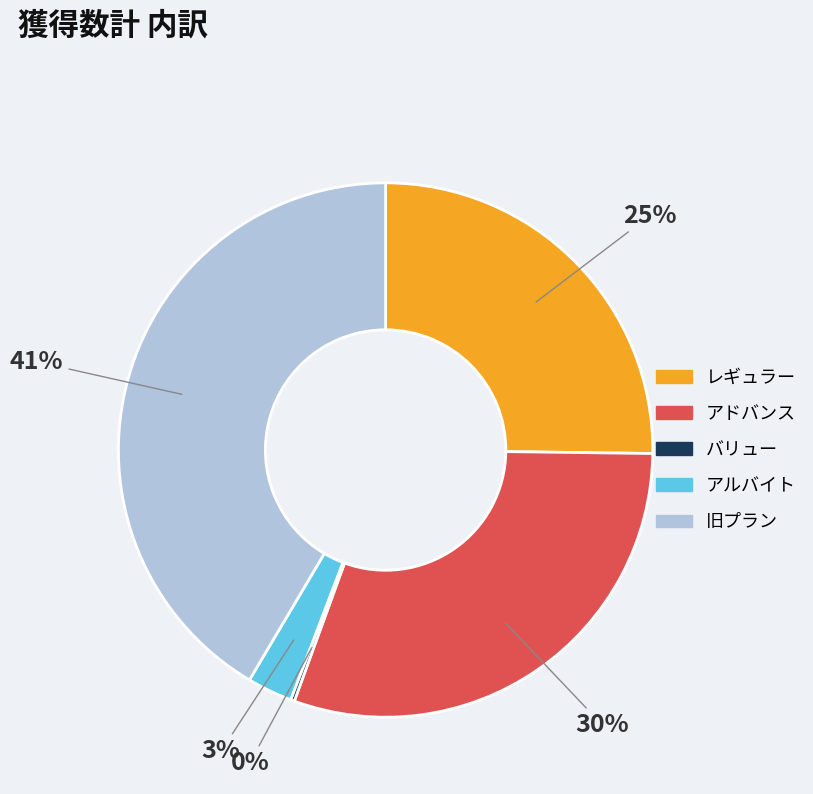

To the nearest percent, what is the difference between the largest and smallest slice percentages?

41%